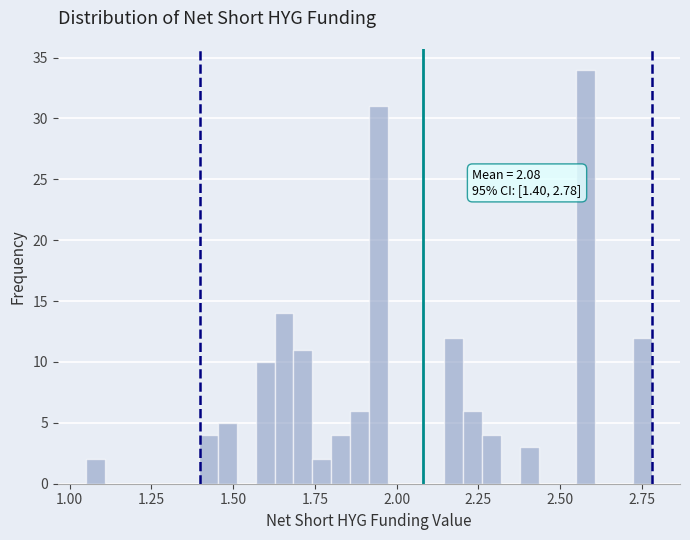

Read against the x-axis, roughly where is the centre of the tallest bar?

2.60